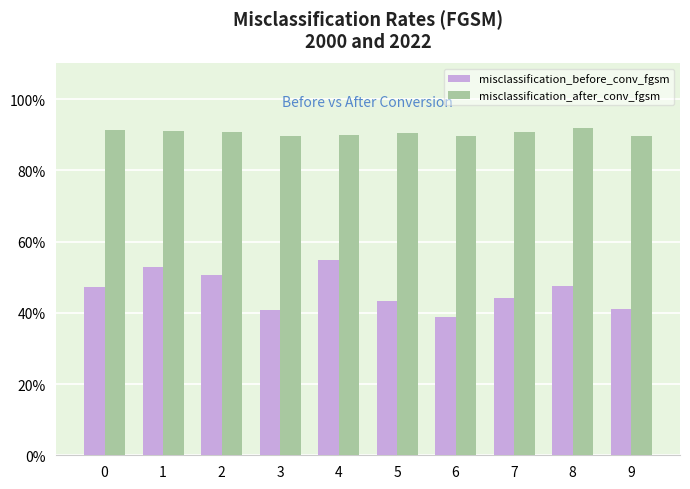

What is the value of the misclassification_after_conv_fgsm bar at the 10th from the left?

89.7